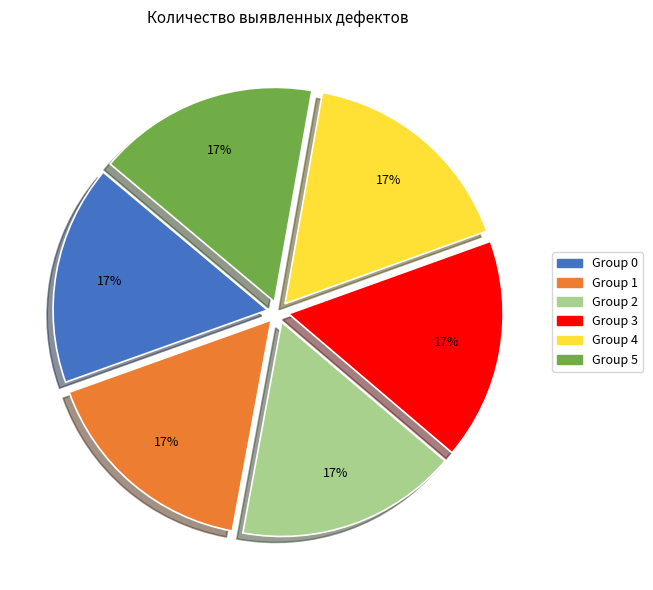

What percentage is the Group 2 slice, to the nearest percent?

17%